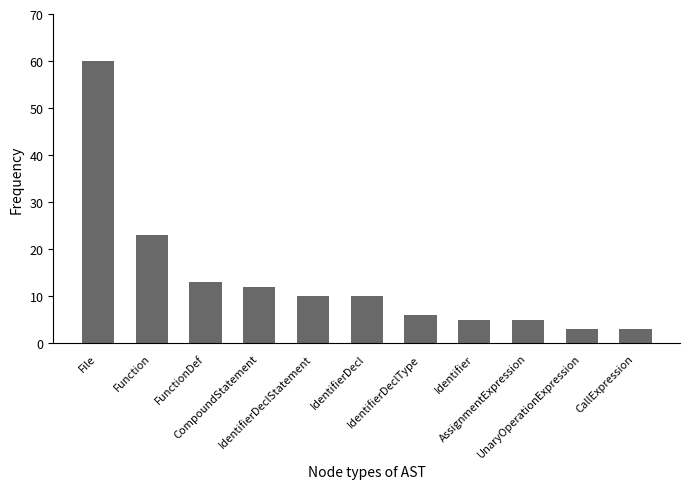

What is the difference between the second highest and minimum values?

20